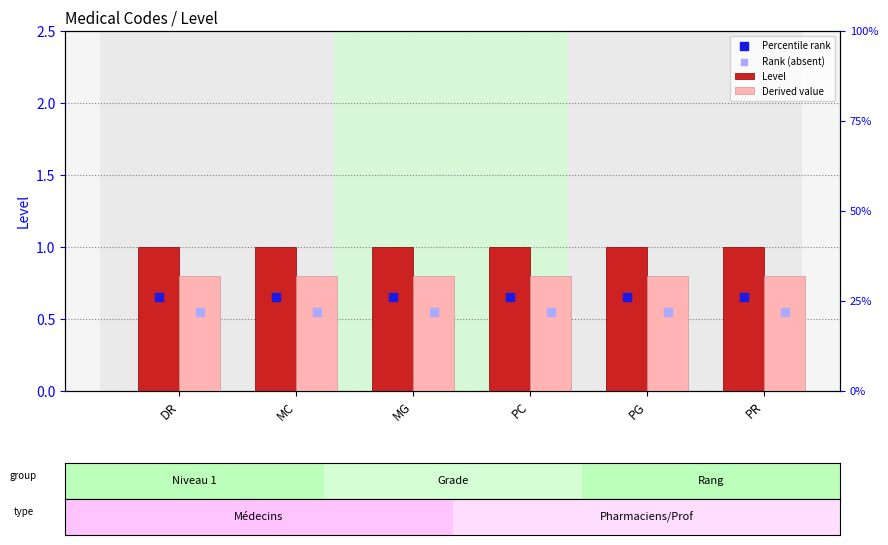

At which category is the sum across all series the highest?

DR